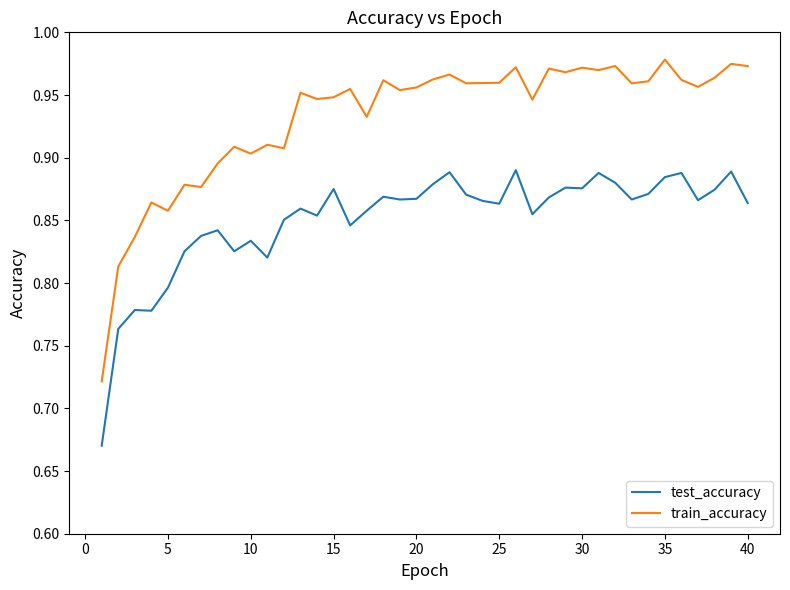

At how many categories does at least one series exceed 0?

40